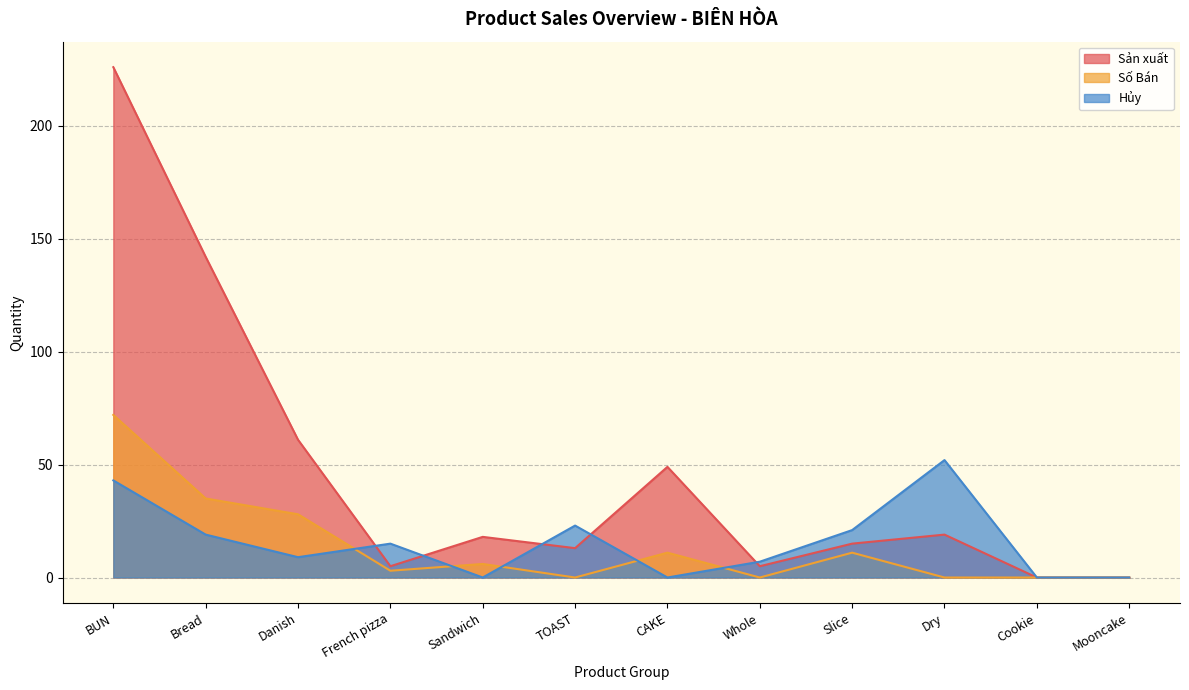

Which series has the widest spread of values?

Sản xuất